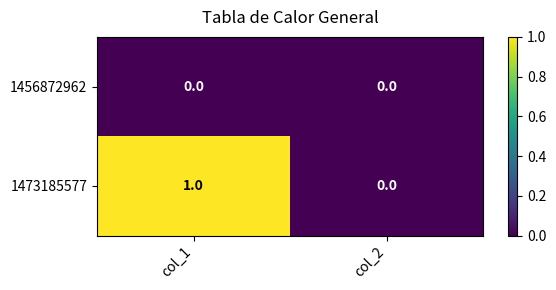

How many categories are shown in the chart?

2